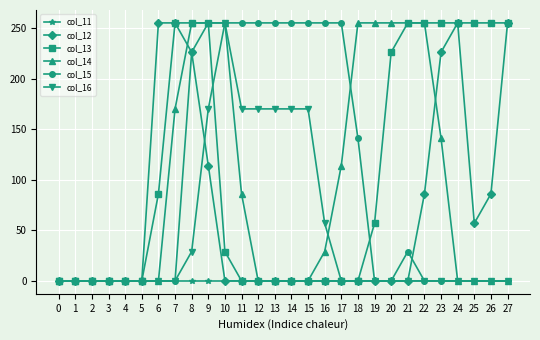

What is the difference between the maximum and minimum values in the col_15 series?

255